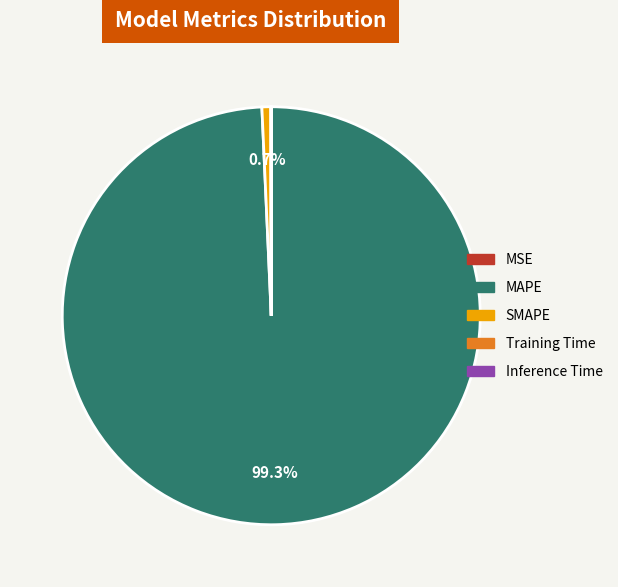

Which category has the biggest portion of the pie?

MAPE